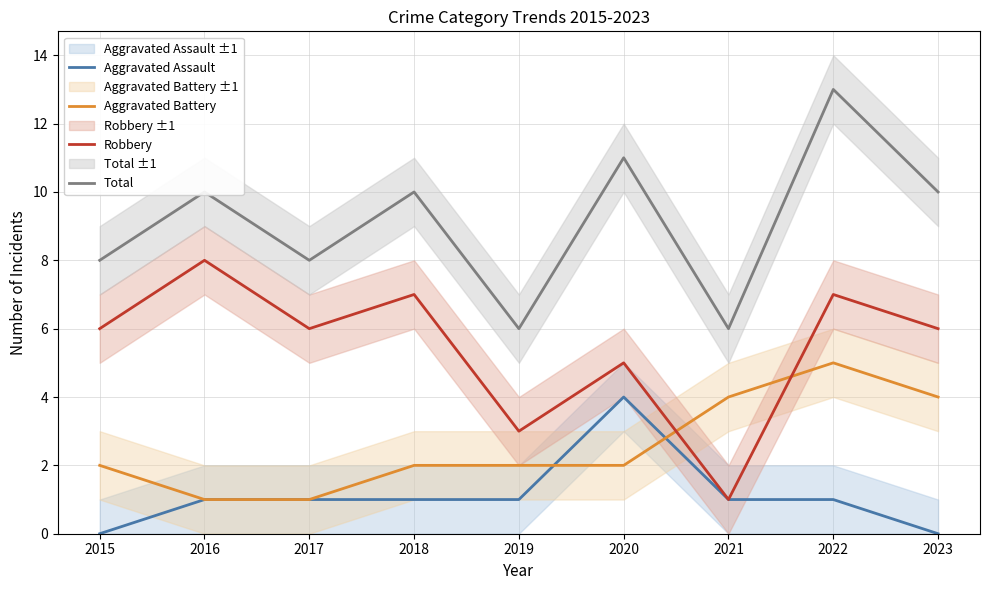

What is the difference between the maximum and minimum values in the Aggravated Battery series?

4